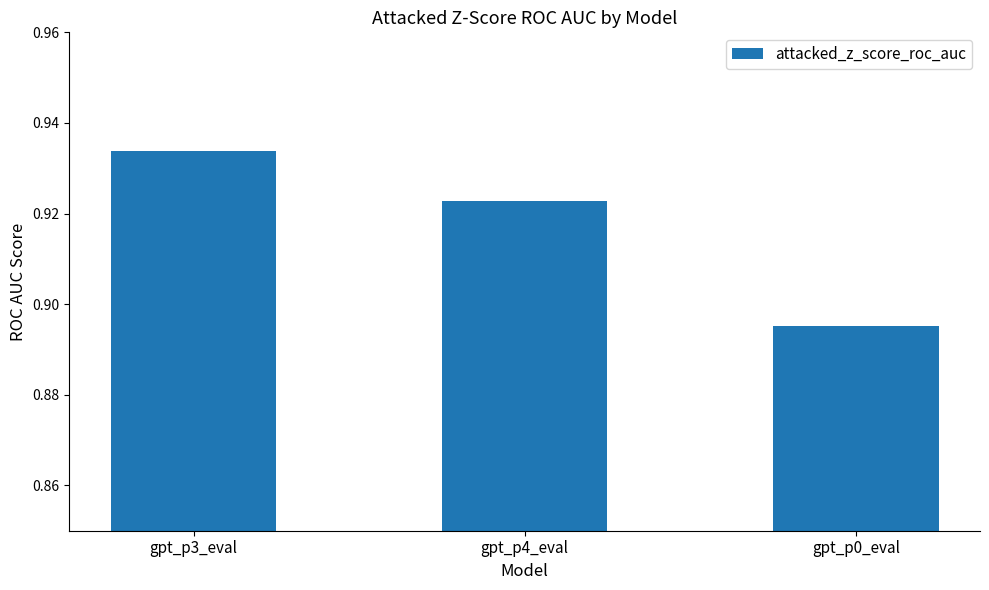

At which category does the chart reach its minimum across all series?

gpt_p0_eval